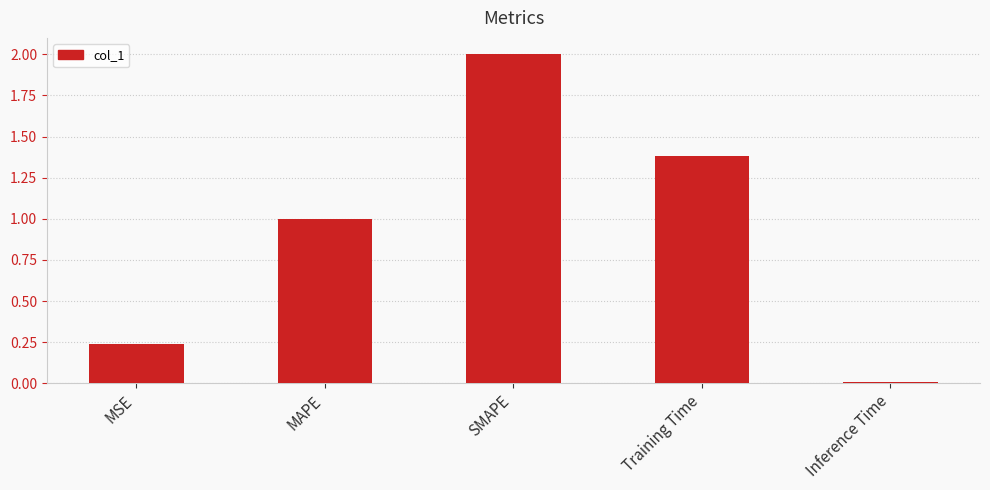

What position from the left is MAPE?

2